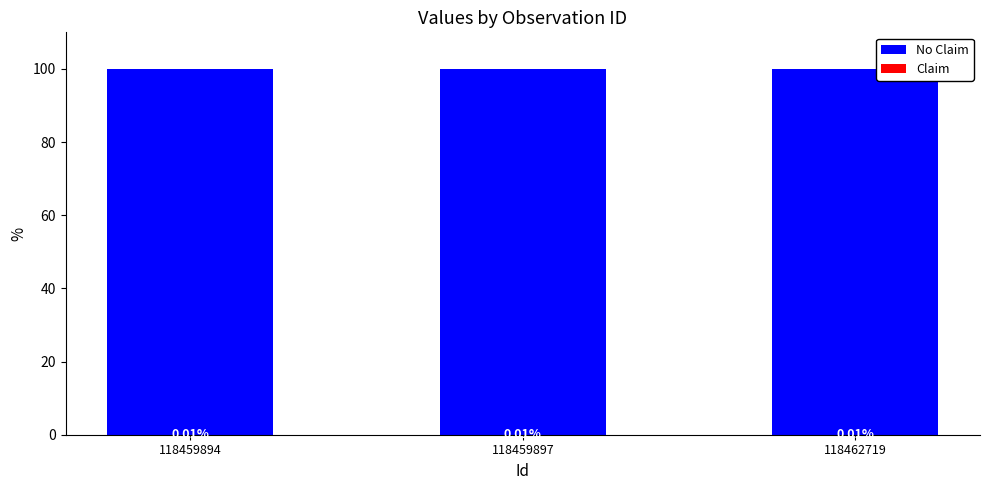

List the series in order of their overall mean, highest first.

No Claim, Claim